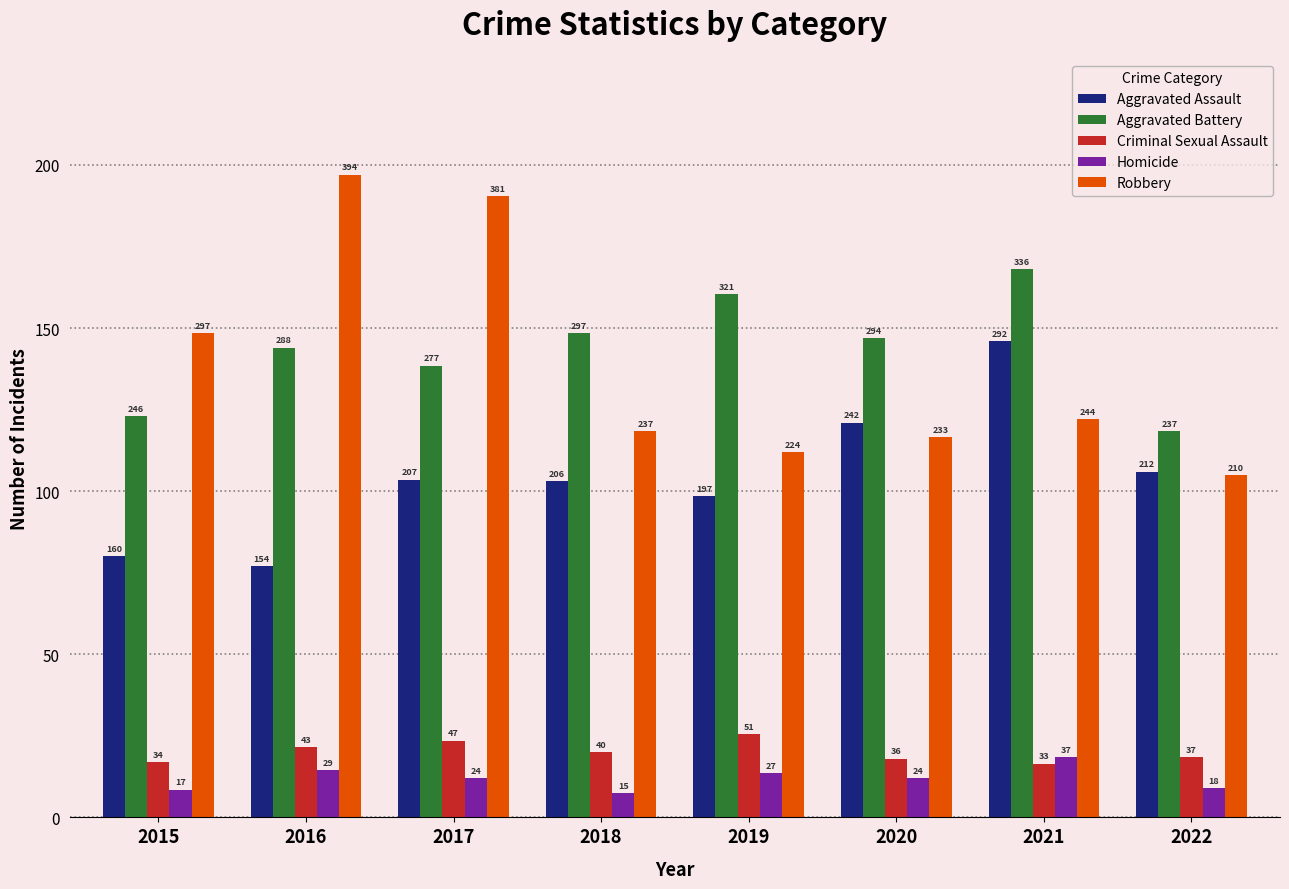

Which series changed the most between 2016 and 2017?

Aggravated Assault